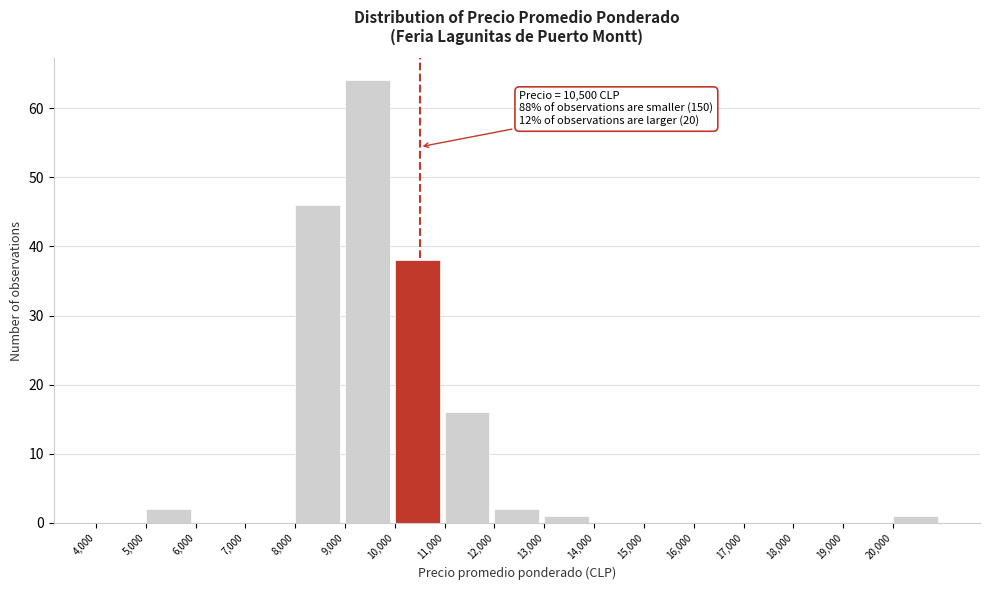

Which range on the x-axis has the tallest bar?

9000 to 10000